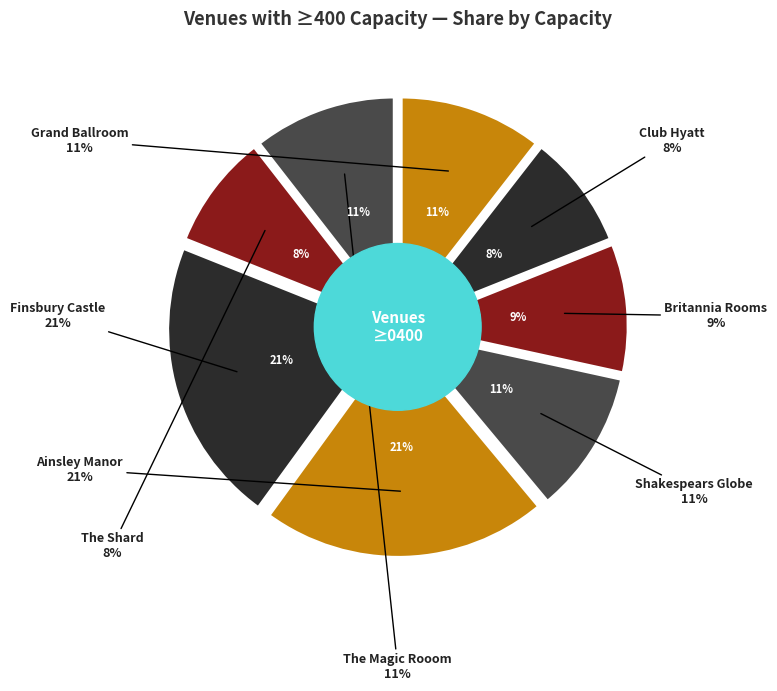

What is the smallest slice in the pie chart?

Club Hyatt